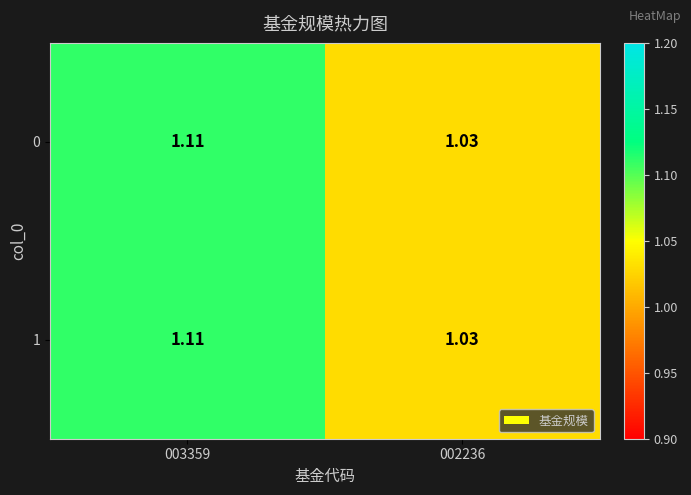

Is the value of 1 at 003359 greater than the value of 0 at 002236?

Yes